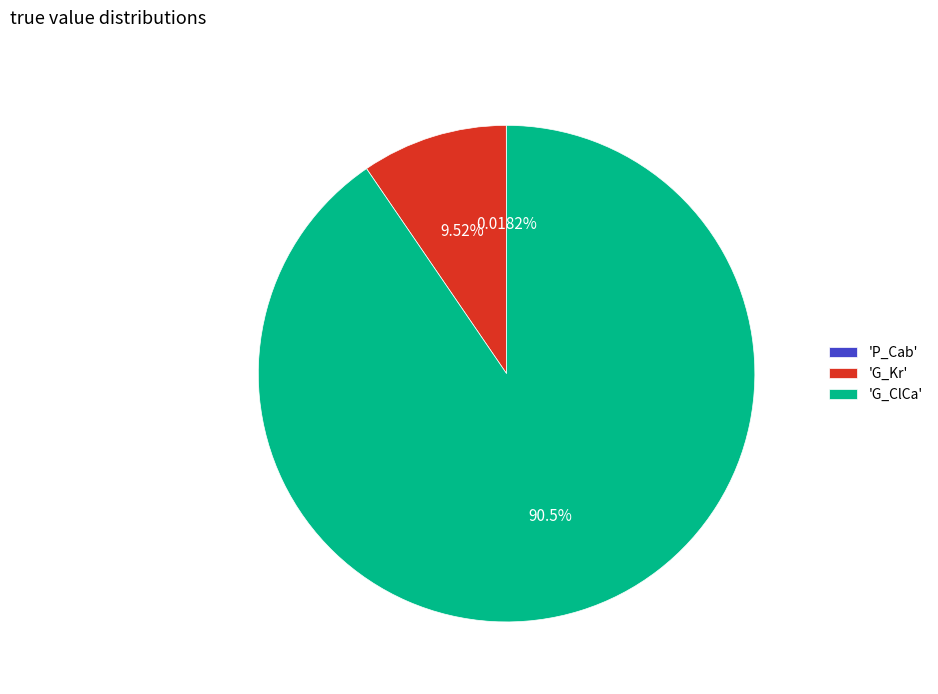

Combined, do 'G_Kr' and 'G_ClCa' account for over 50%?

Yes